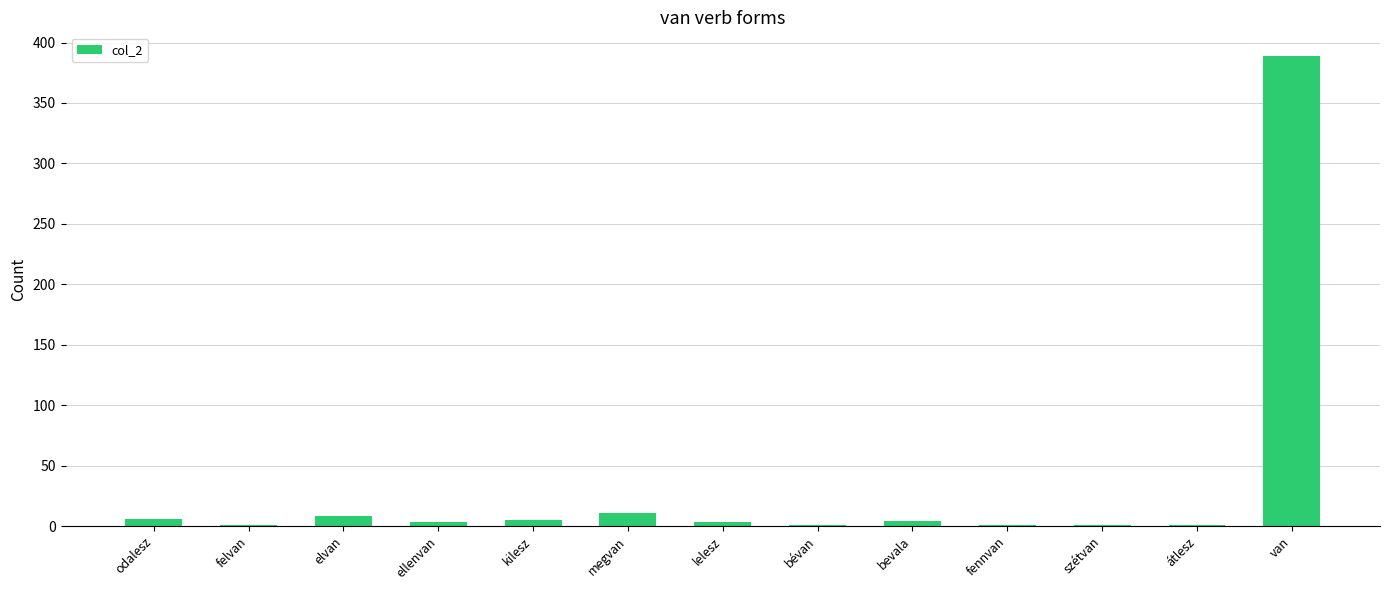

What is the maximum value shown in the chart?

389